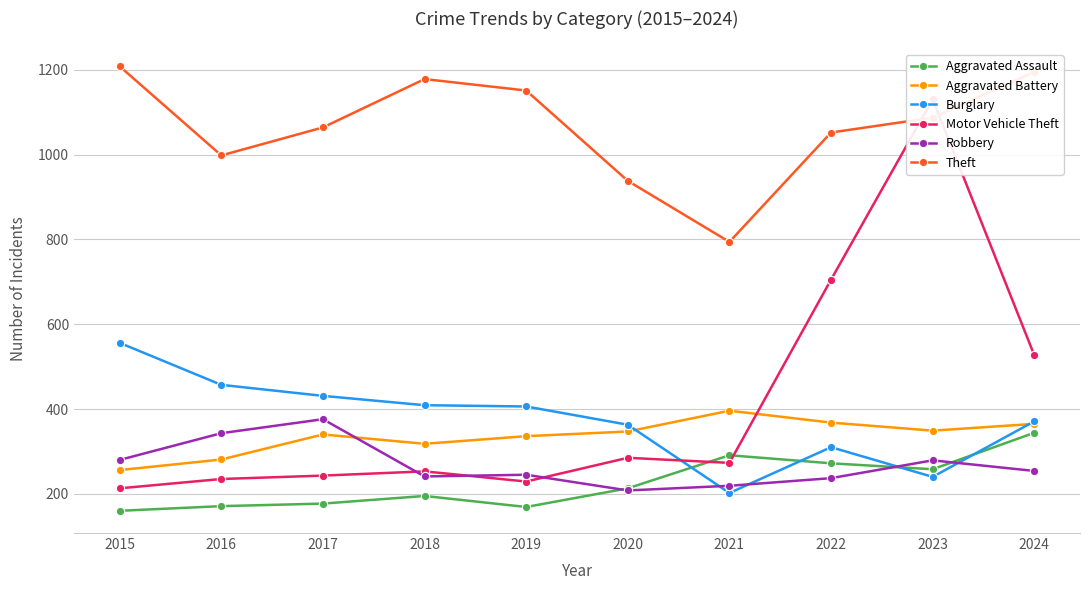

Where does the Aggravated Battery series first go above 347?

2021